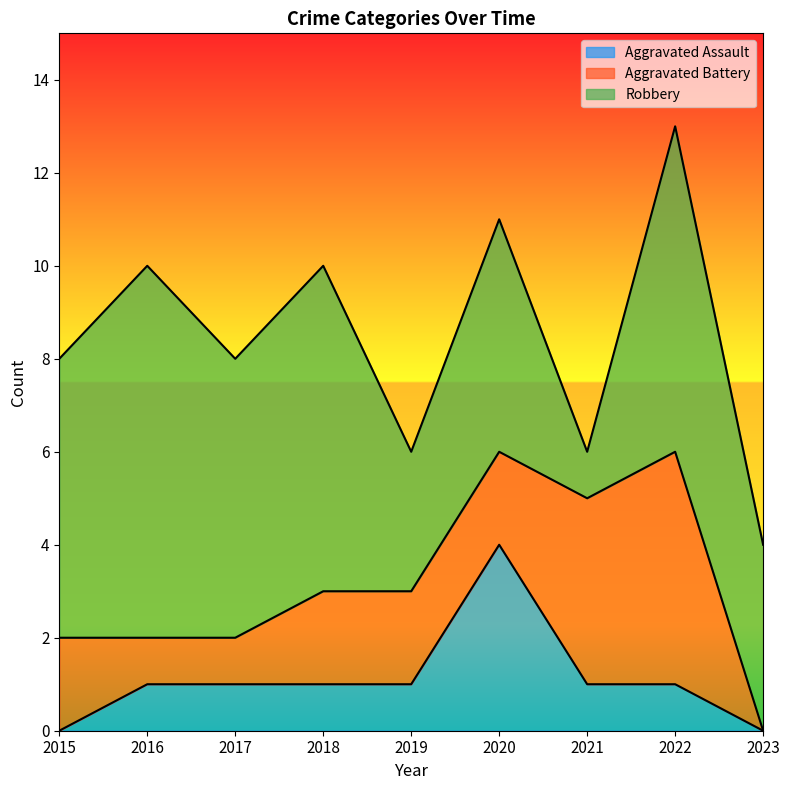

What is the spread (max minus min) of values at 2019?

2